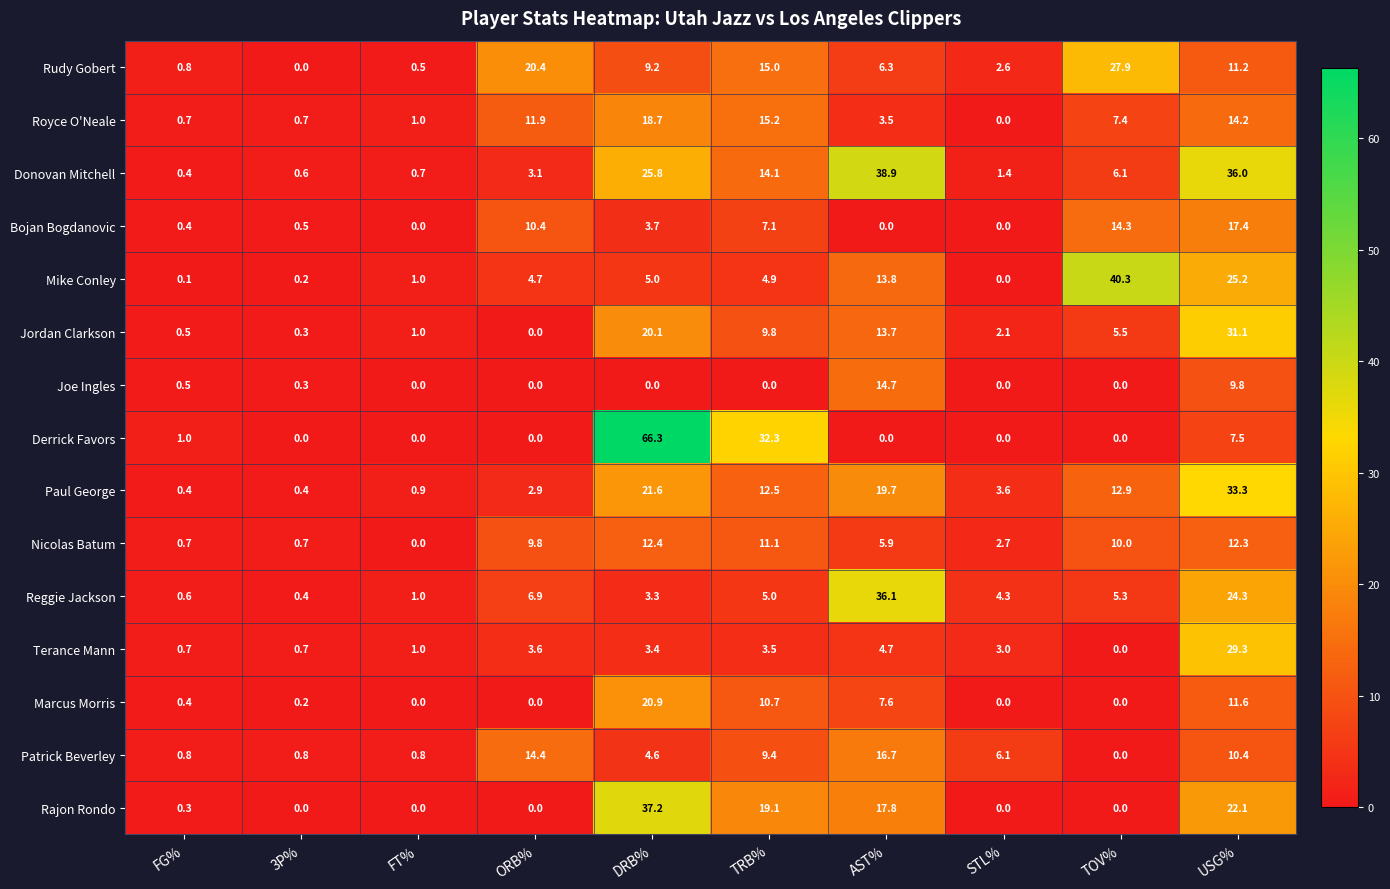

The Jordan Clarkson series shows 9.8 at TRB%. True or false?

True